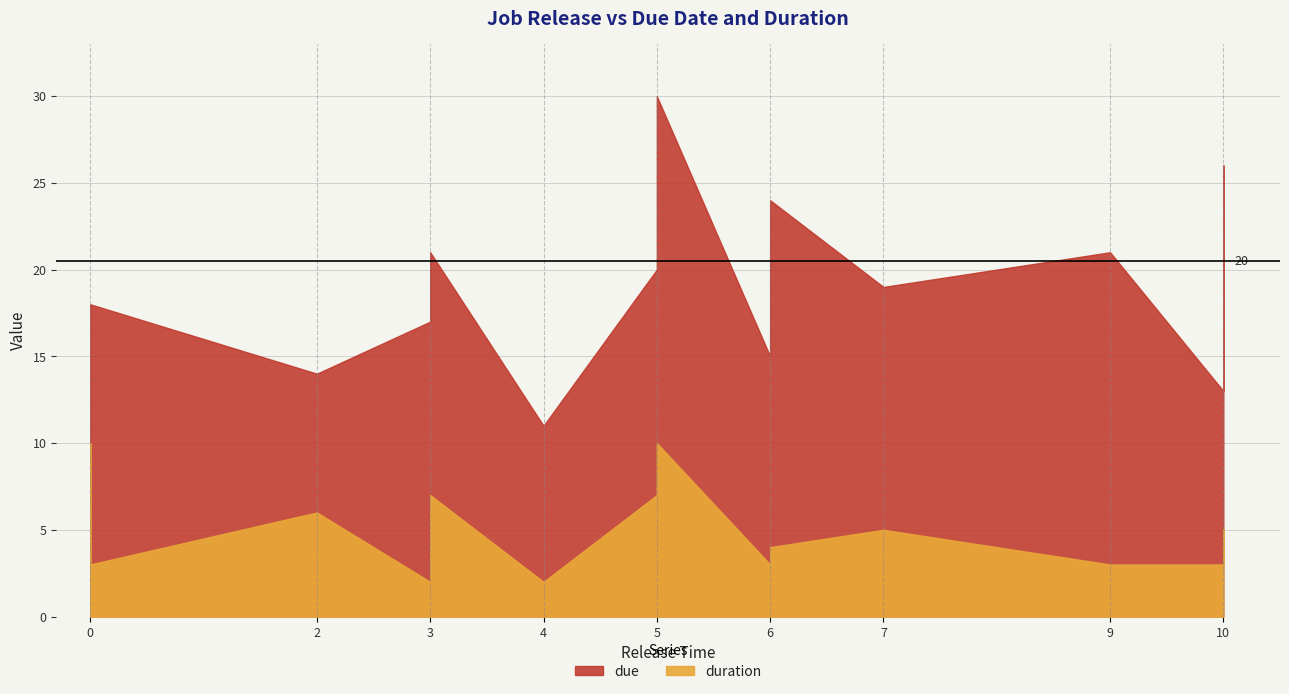

True or false: duration has more than 2 points higher than both neighbors.

True